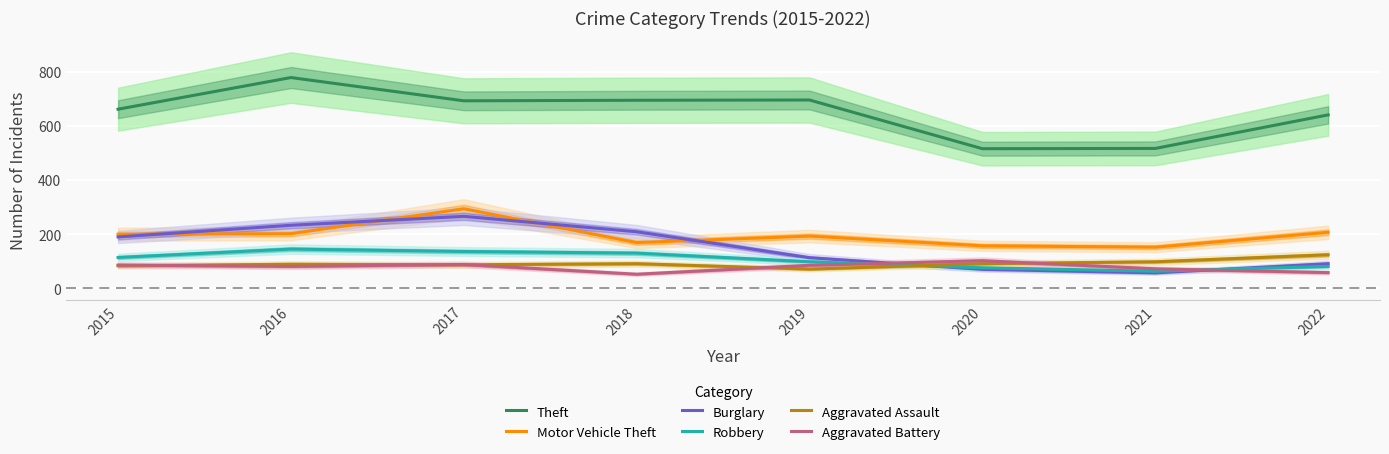

At which category is the sum across all series the highest?

2017